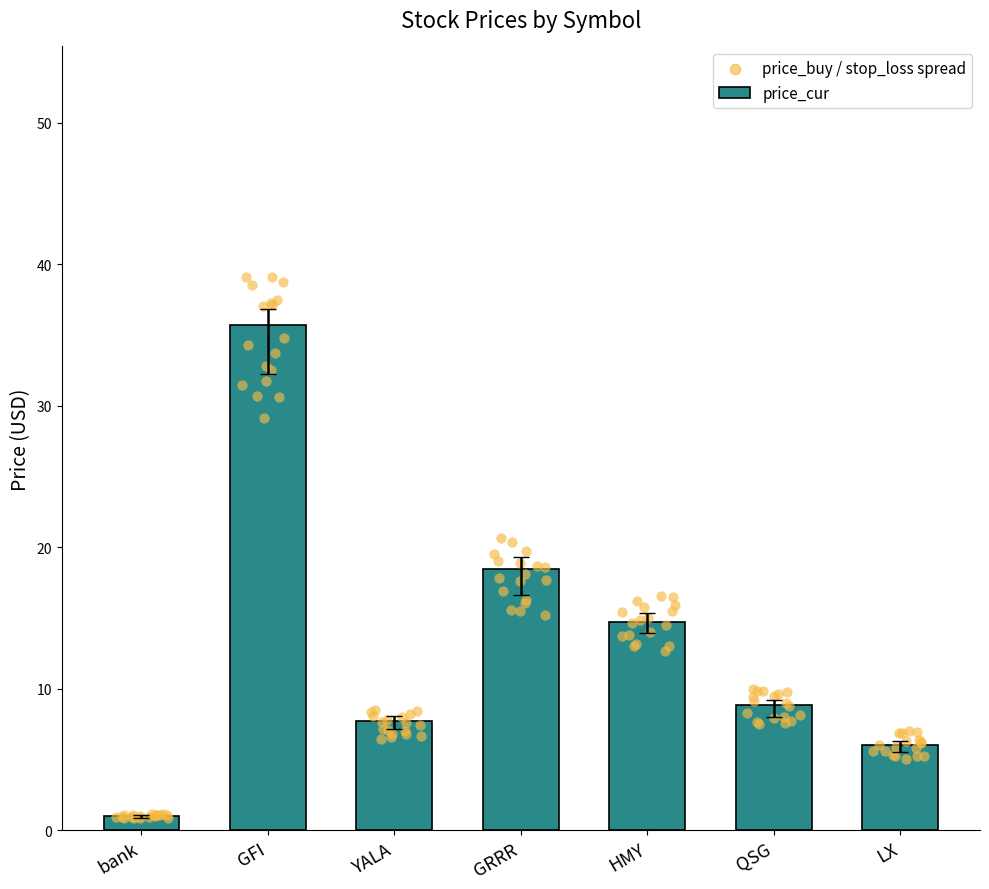

What is the change in value from bank to QSG?

+7.8